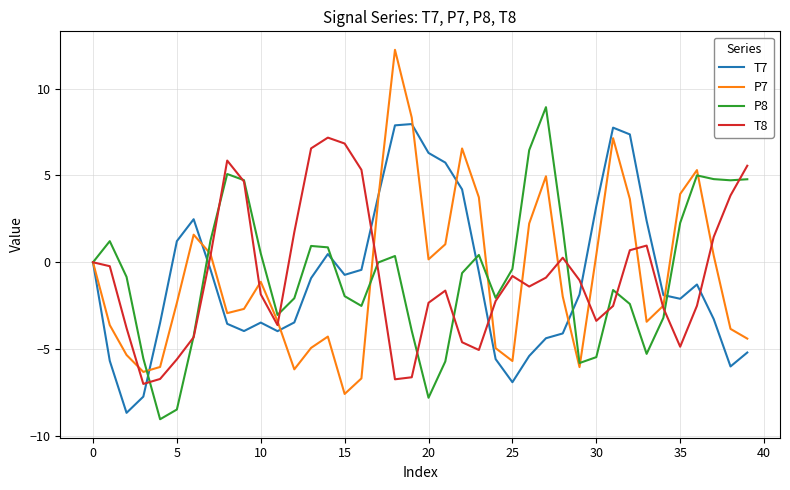

In P8, how many points are lower than both neighbors (excluding endpoints)?

8